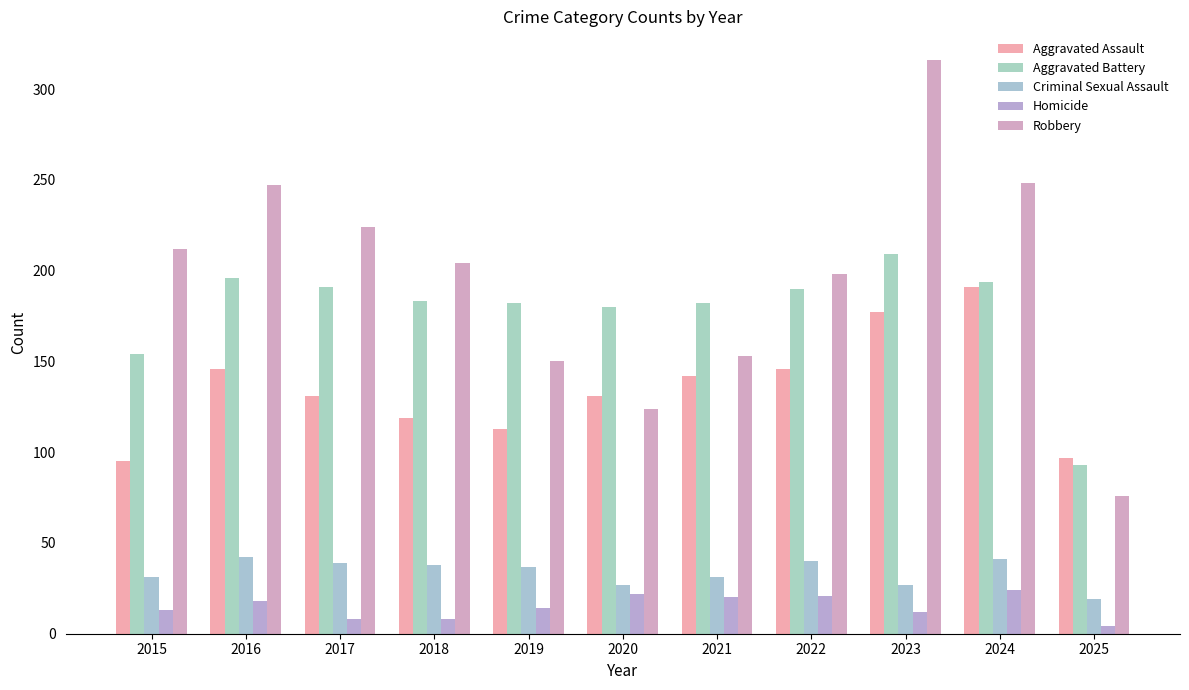

Where does the Aggravated Assault series first go above 131?

2016